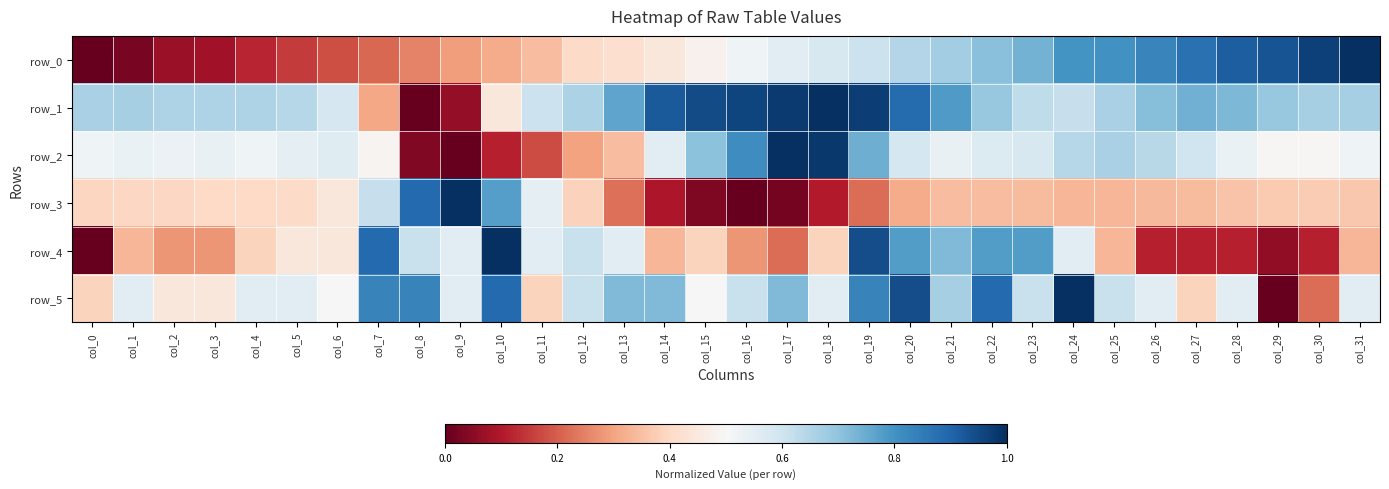

What is the approximate value of row_1 at col_1?

0.7